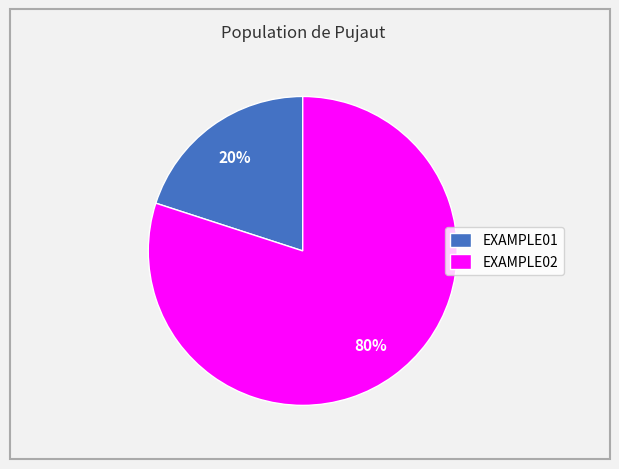

Is there a majority slice in this chart?

Yes